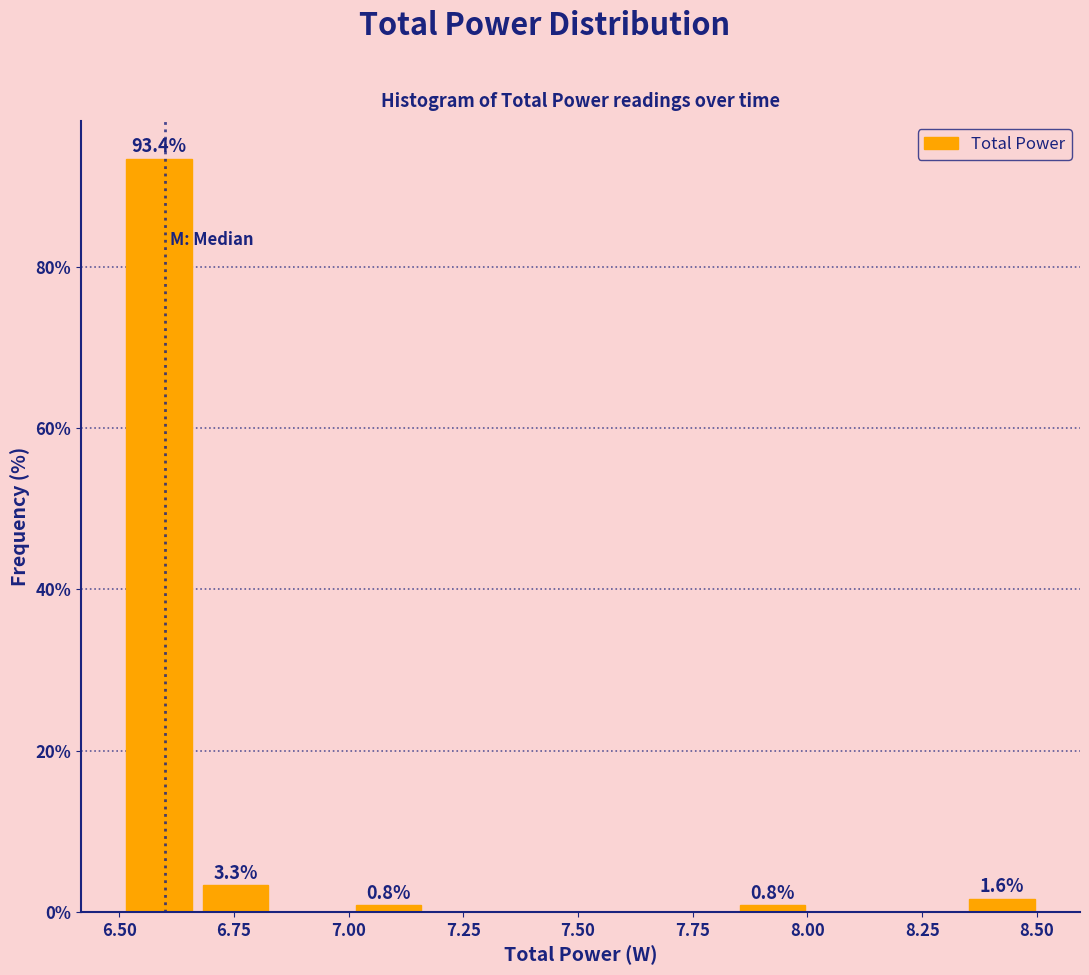

Around what value on the x-axis is the tallest bar? Give the approximate position of its centre, as read against the axis.

6.60